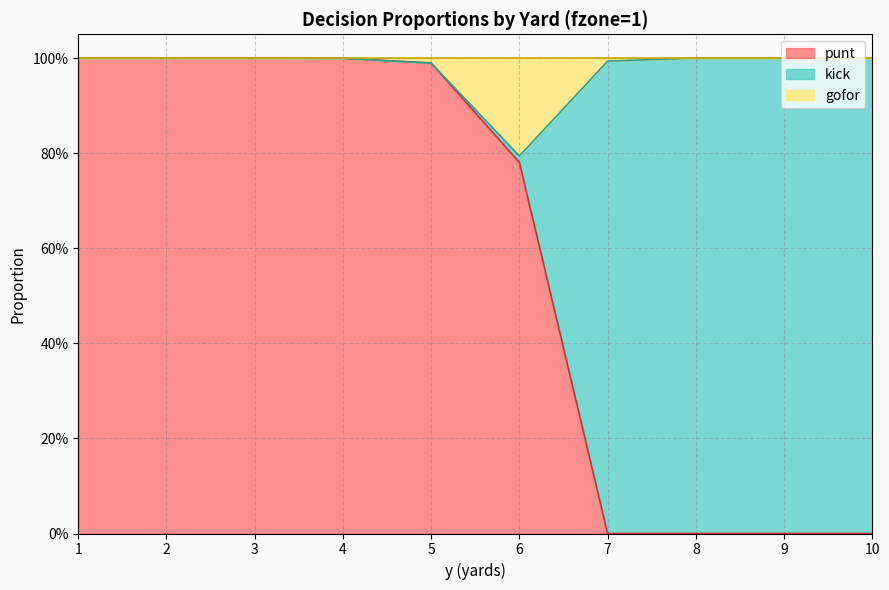

Does the chart have visible grid lines?

Yes